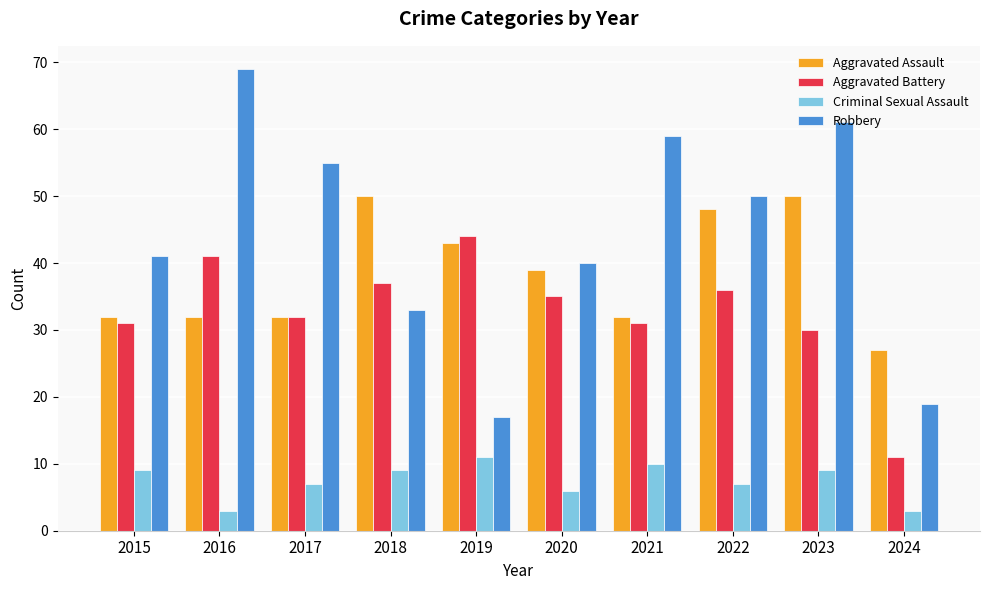

How many values in the Aggravated Assault series are below 39?

5